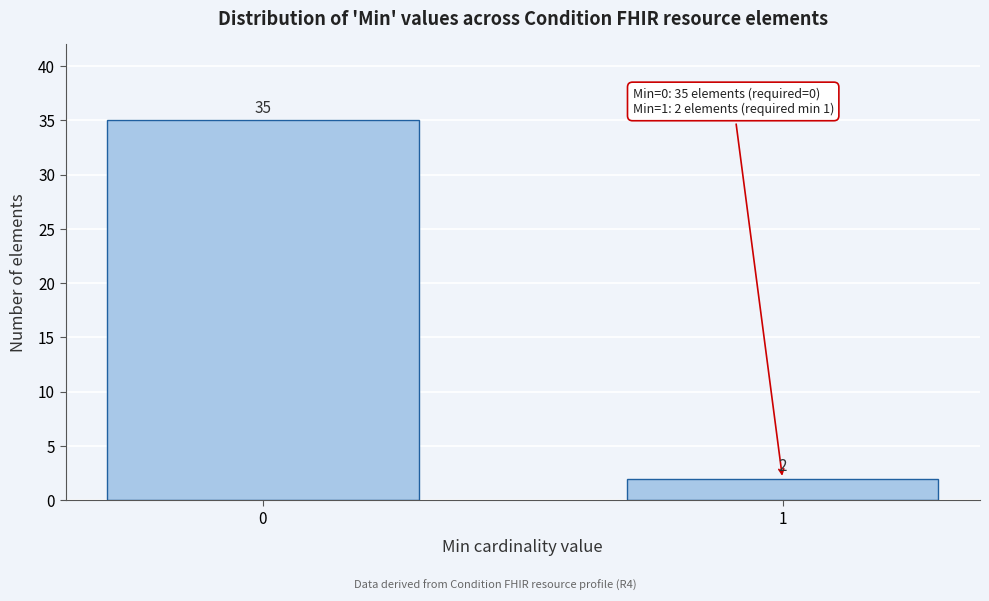

Reading right to left, list all the values displayed in this chart.

2	35